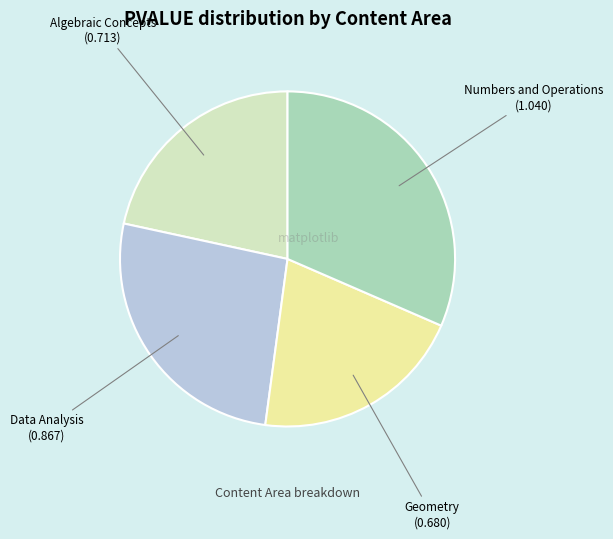

Is there any slice that represents more than half of the pie?

No